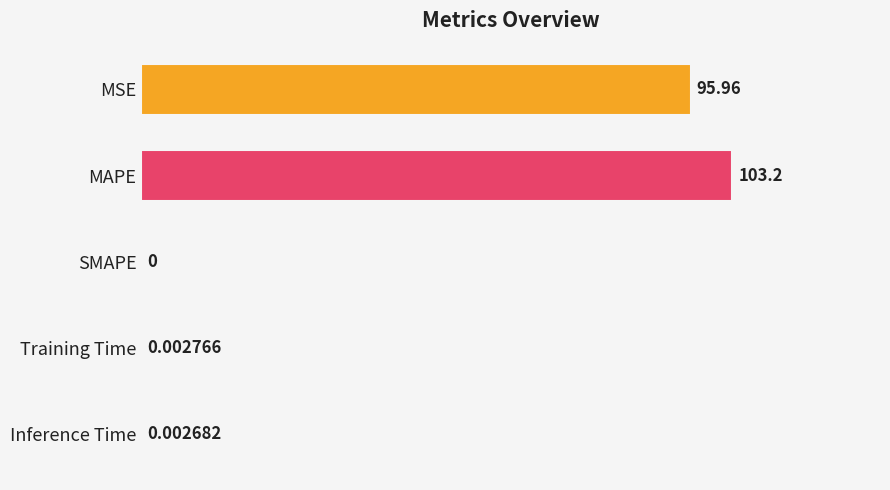

What is the sum of all values?

199.2